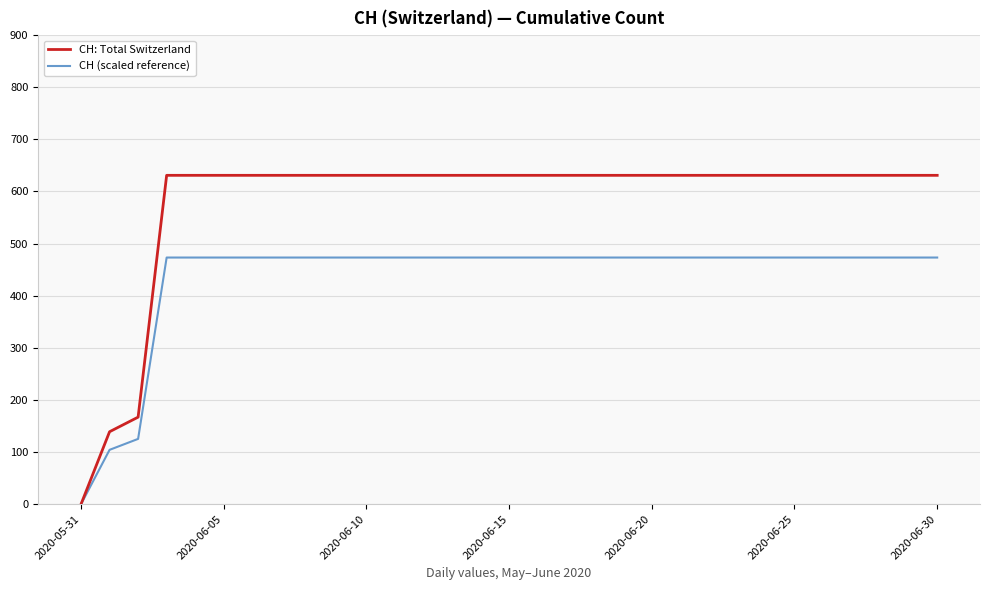

What is the maximum value shown in the chart?

631.0